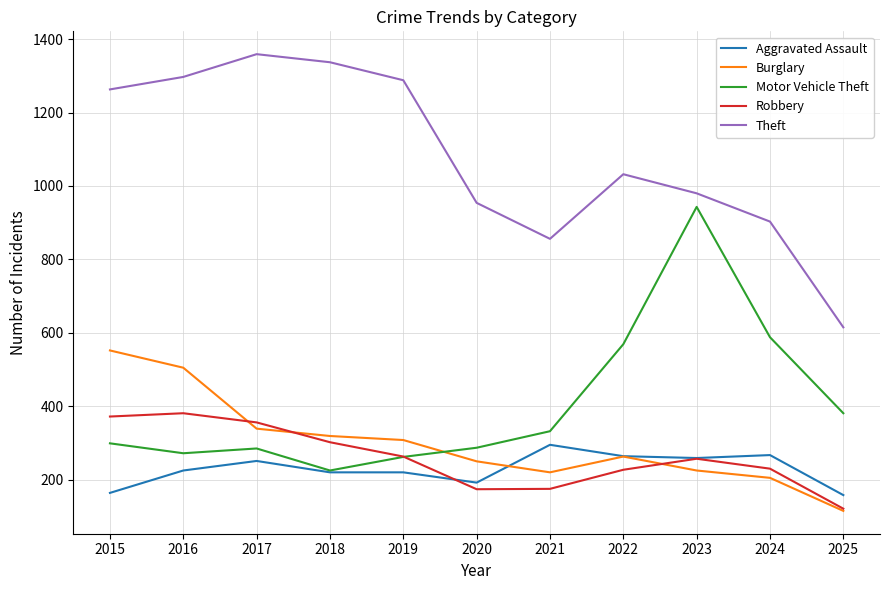

True or false: Robbery has more than 0 points higher than both neighbors.

True